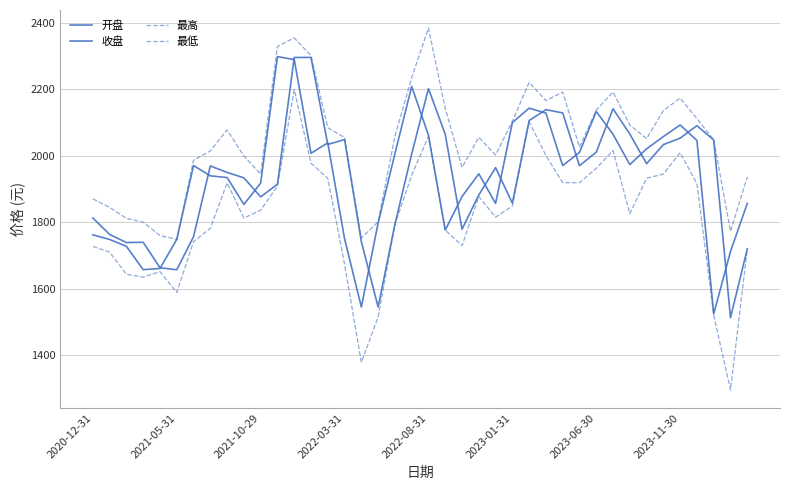

Is this an area chart (filled region under the line)?

No